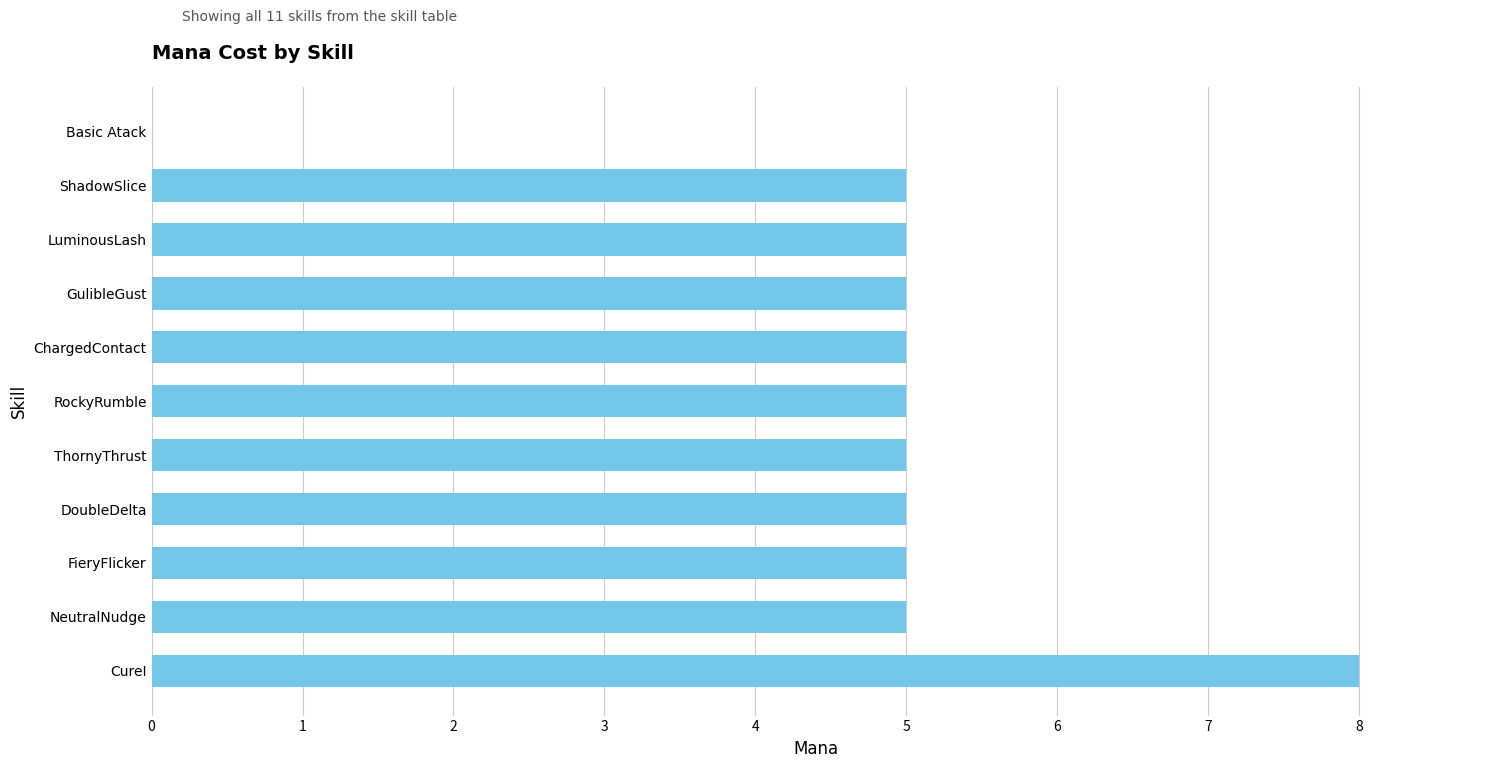

Reading bottom to top, extract all data points from this chart.

CureI=8	NeutralNudge=5	FieryFlicker=5	DoubleDelta=5	ThornyThrust=5	RockyRumble=5	ChargedContact=5	GulibleGust=5	LuminousLash=5	ShadowSlice=5	Basic Atack=0